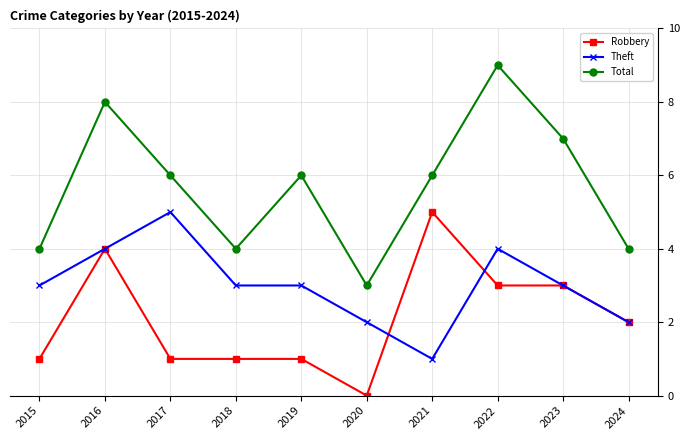

Reading left to right, what are all the values shown in this chart?

Robbery: 1	4	1	1	1	0	5	3	3	2
Theft: 3	4	5	3	3	2	1	4	3	2
Total: 4	8	6	4	6	3	6	9	7	4